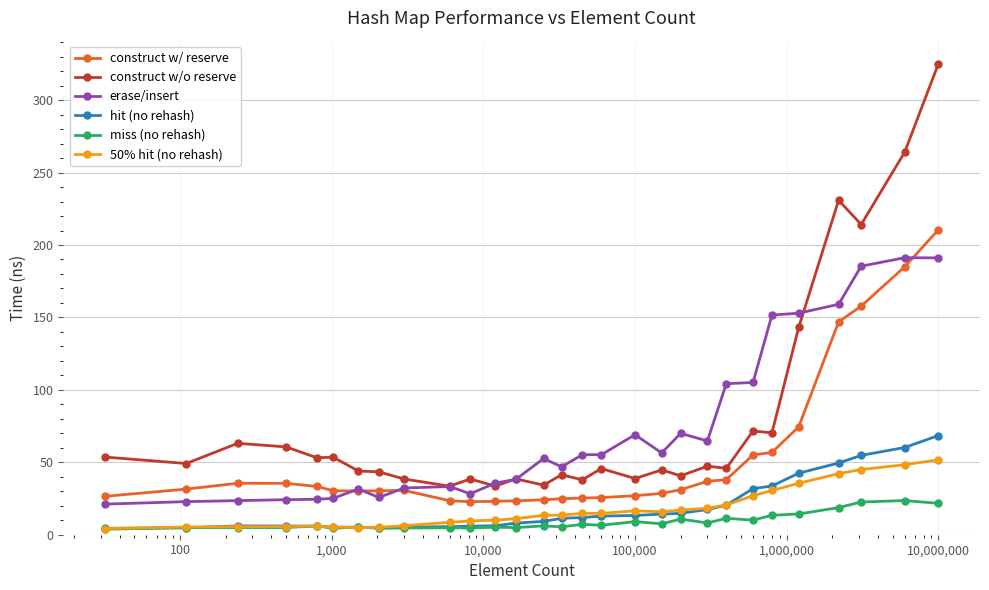

At how many categories does at least one series exceed 28?

29